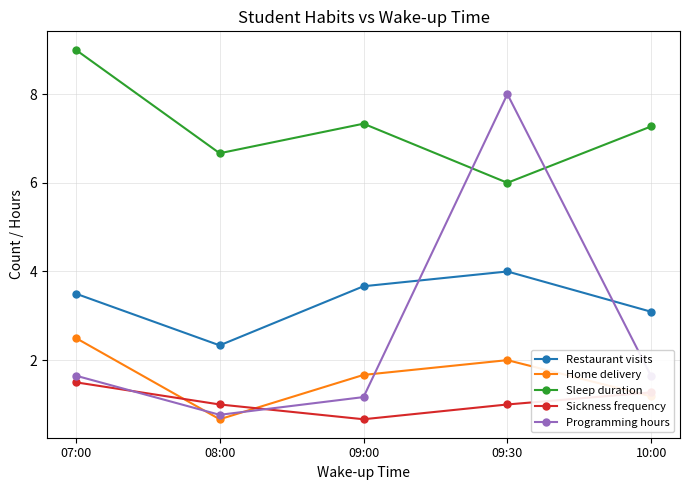

How many values in the Sleep duration series exceed 7?

3